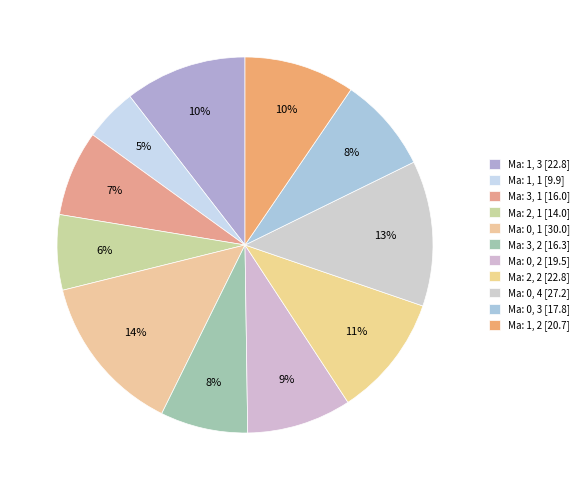

To the nearest percent, what is the difference between the largest and smallest slice percentages?

9%